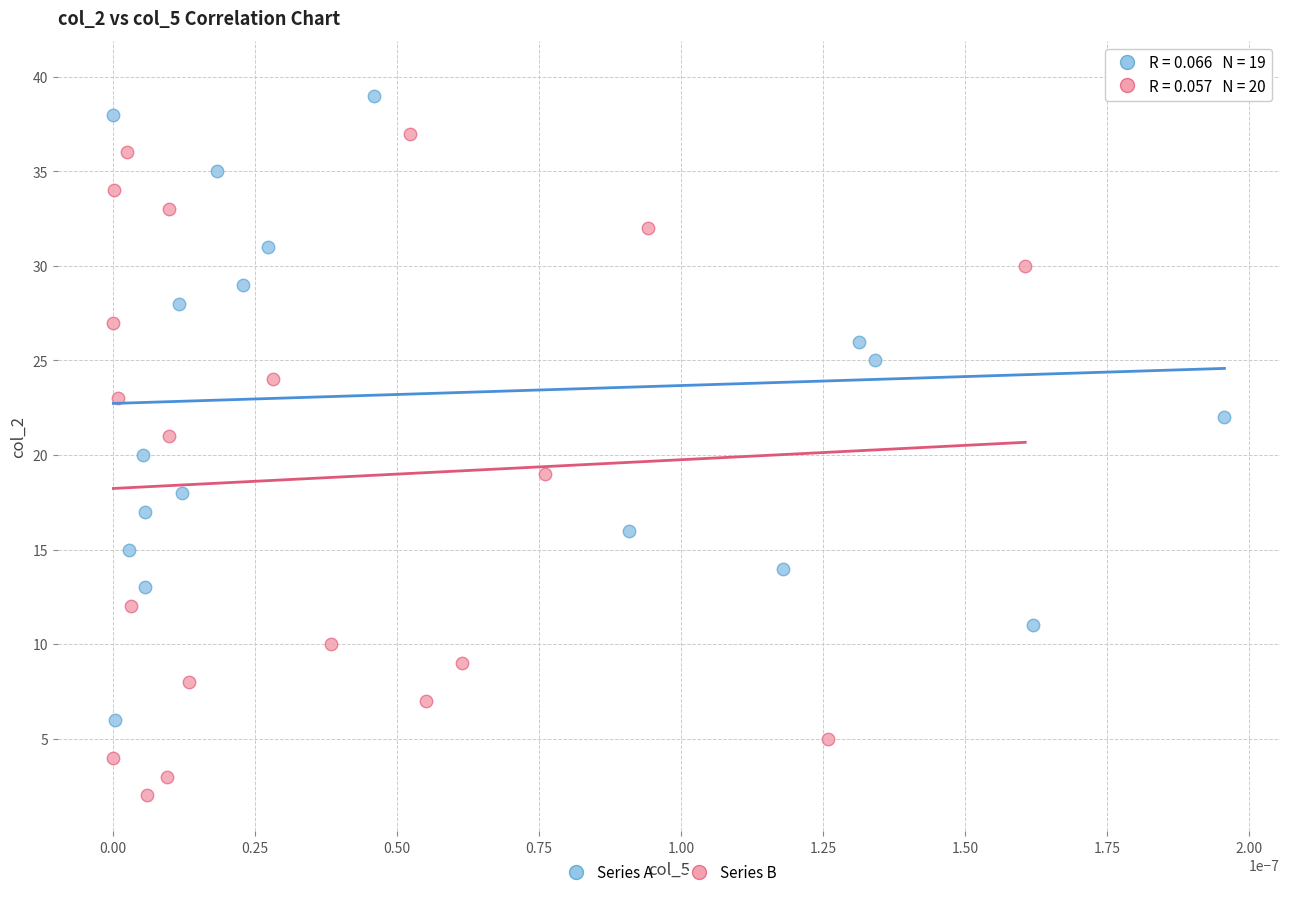

Which series reaches the minimum Y coordinate?

Series B